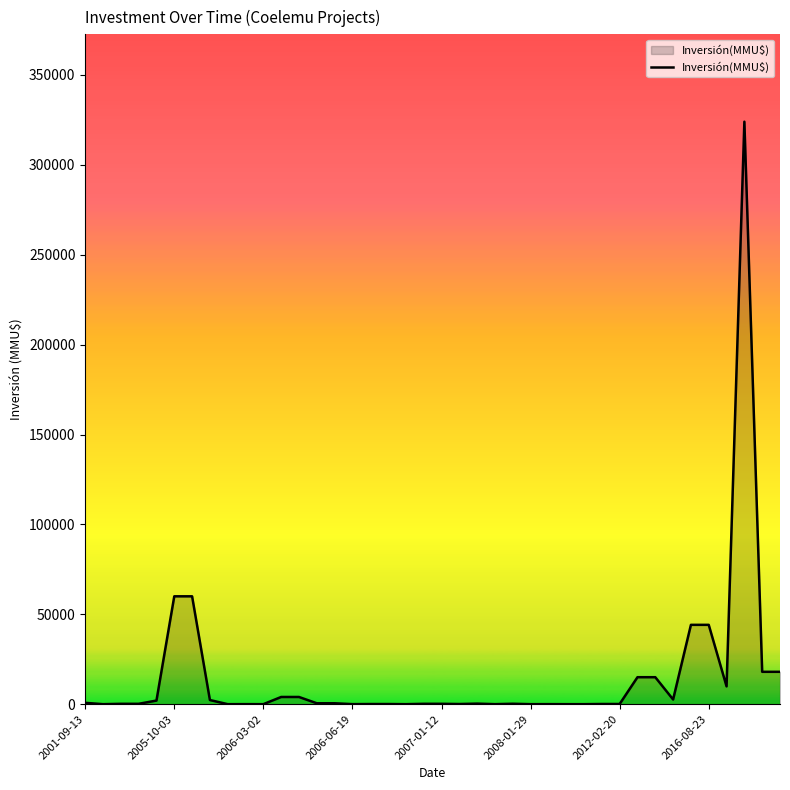

What is the difference between the maximum and minimum values?

324020